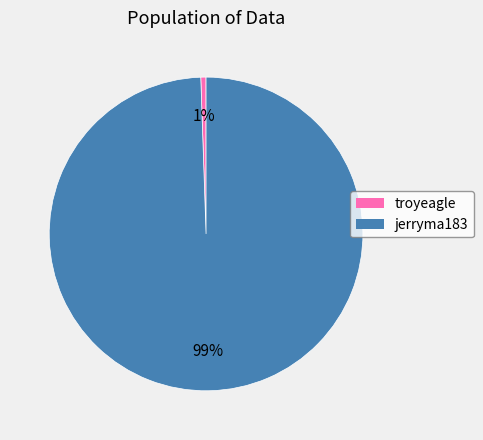

To the nearest percent, what is the average slice percentage?

50%